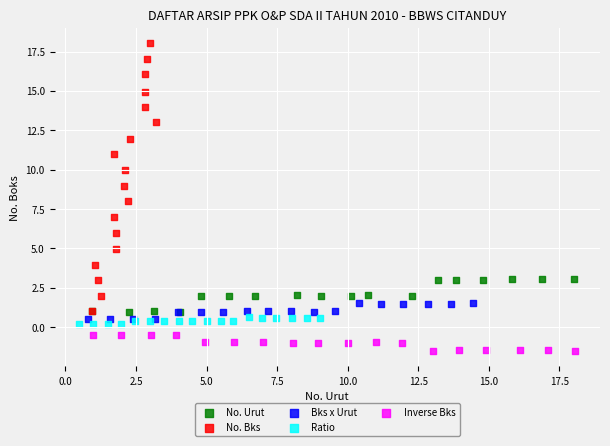

Which series contains the lowest Y value?

Inverse Bks